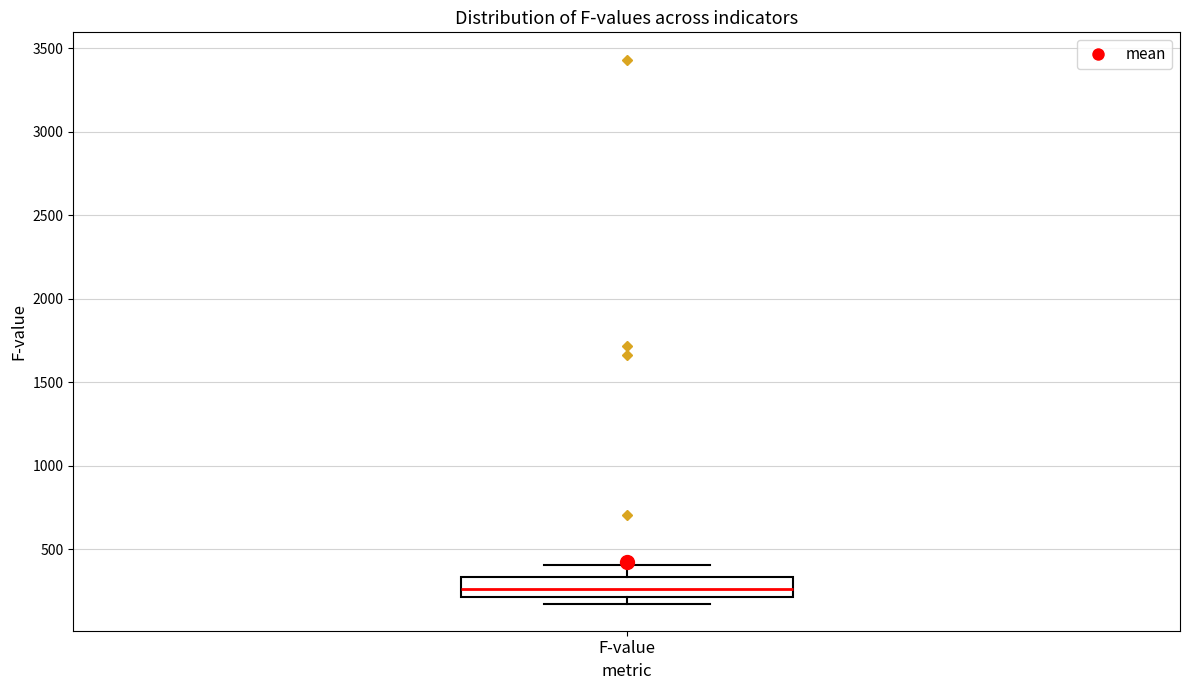

Where does the median line of the box for F-value sit on the y-axis? The values are not printed on the chart, so give them approximately, as read against the axis.

250